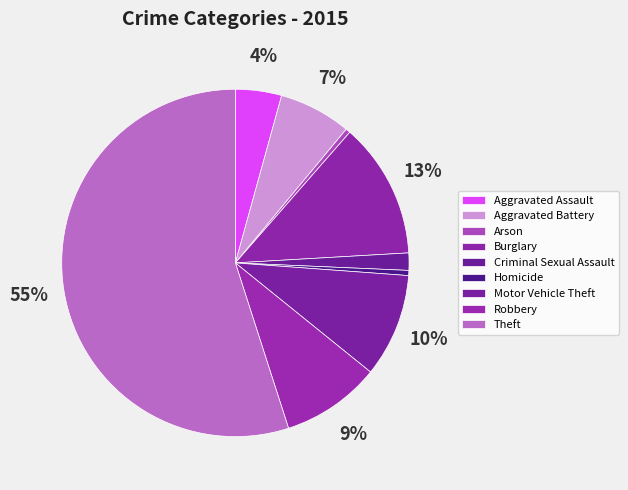

Rank the categories by value from lowest to highest.

Arson, Homicide, Criminal Sexual Assault, Aggravated Assault, Aggravated Battery, Robbery, Motor Vehicle Theft, Burglary, Theft